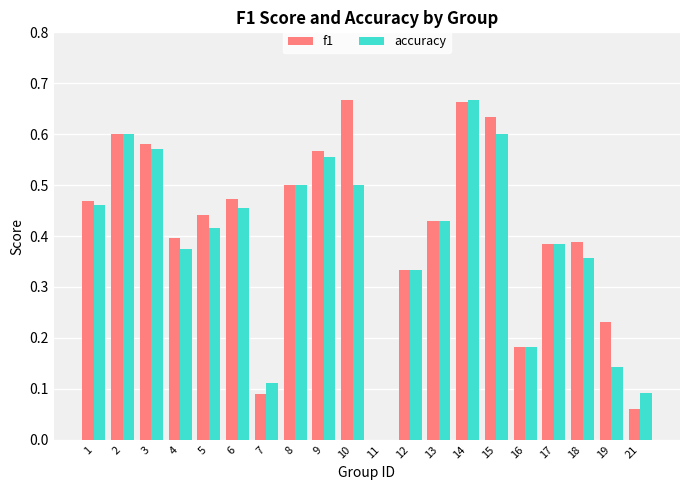

Which series has the largest total across all categories?

f1